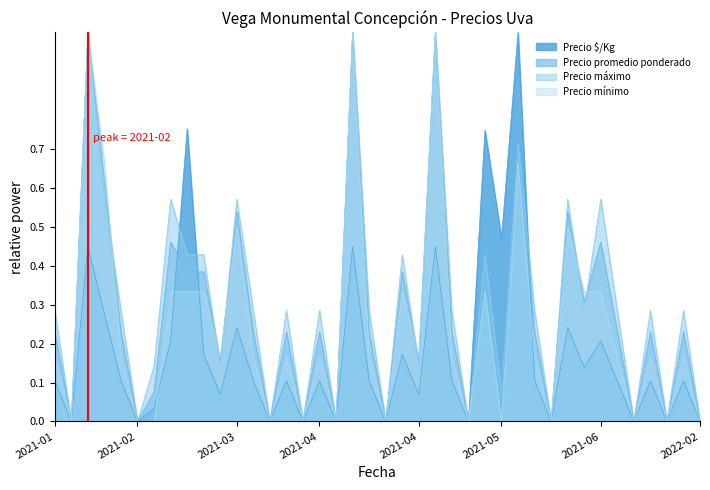

Does the chart display data point markers on the line(s)?

No